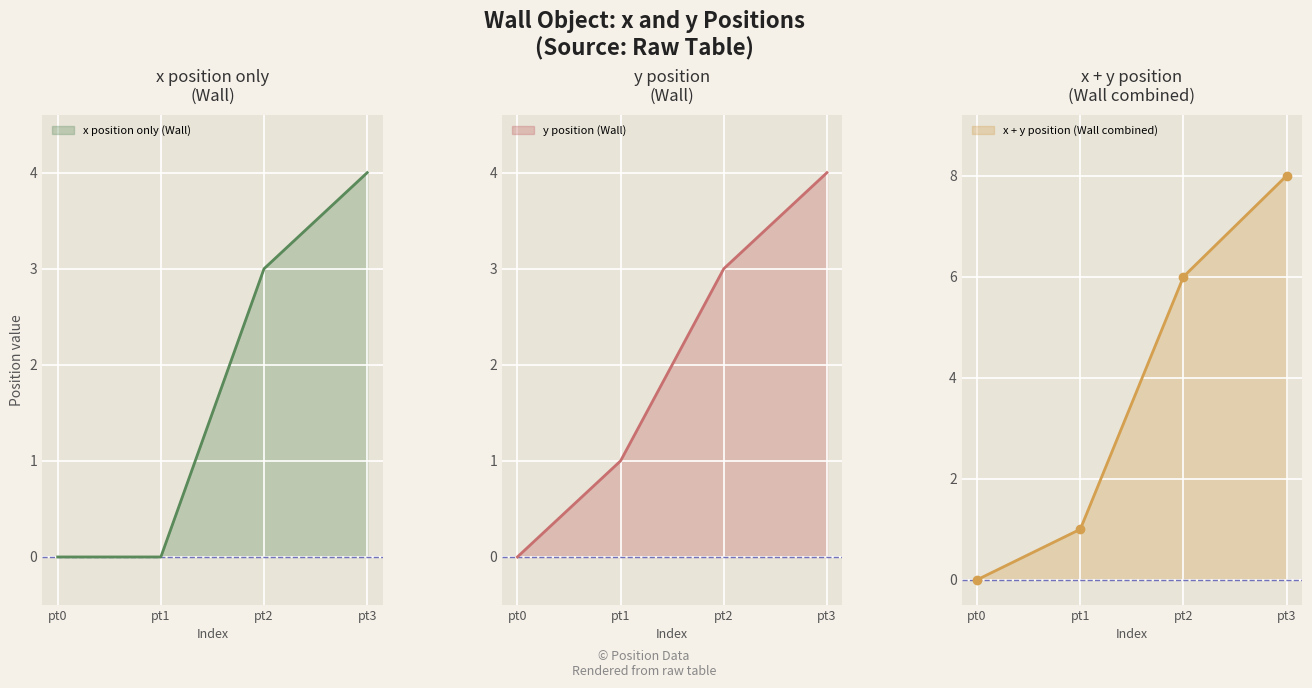

Rank the categories by value from lowest to highest.

0, 0, 3, 4